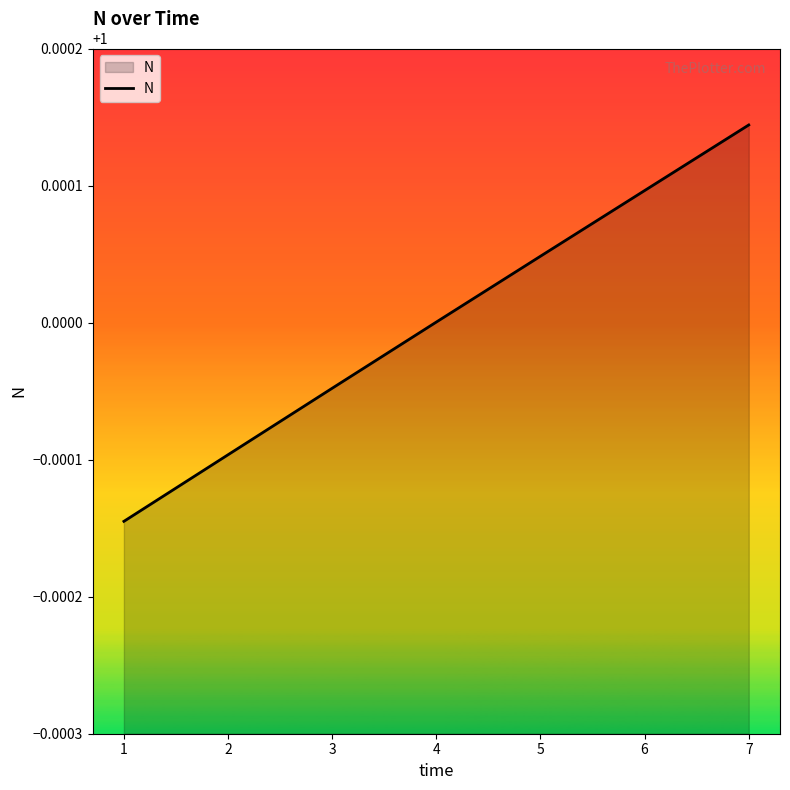

Rank the categories by value from lowest to highest.

1, 2, 3, 4, 5, 6, 7